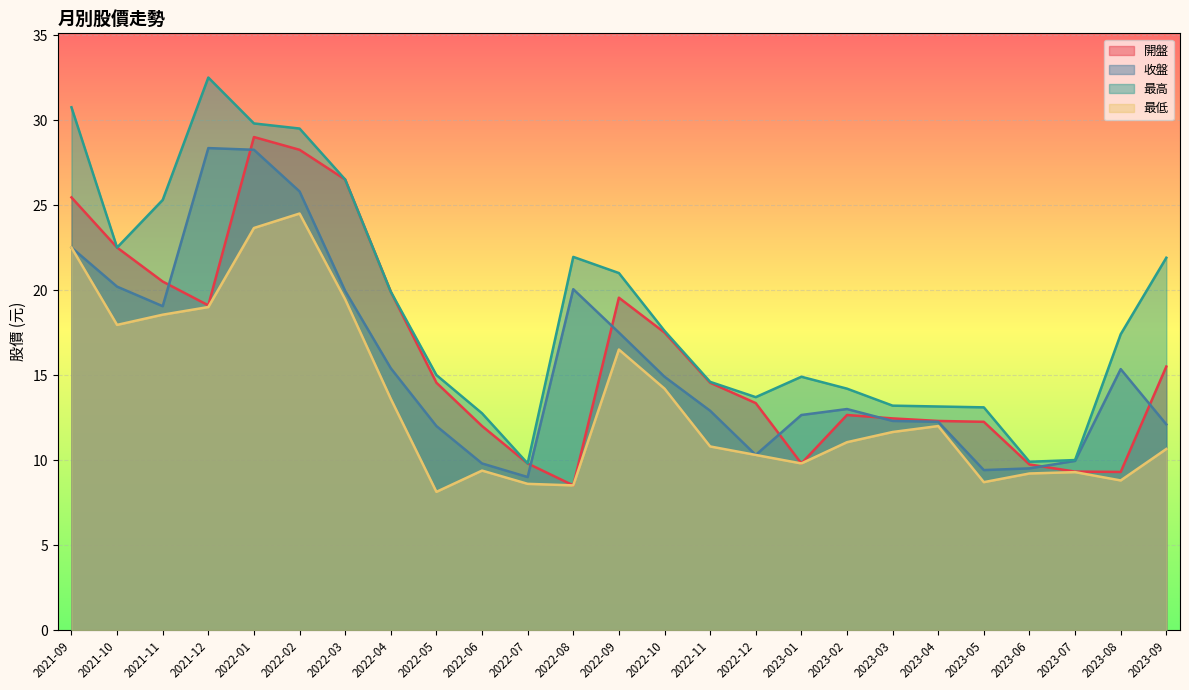

Which series has the largest total across all categories?

最高